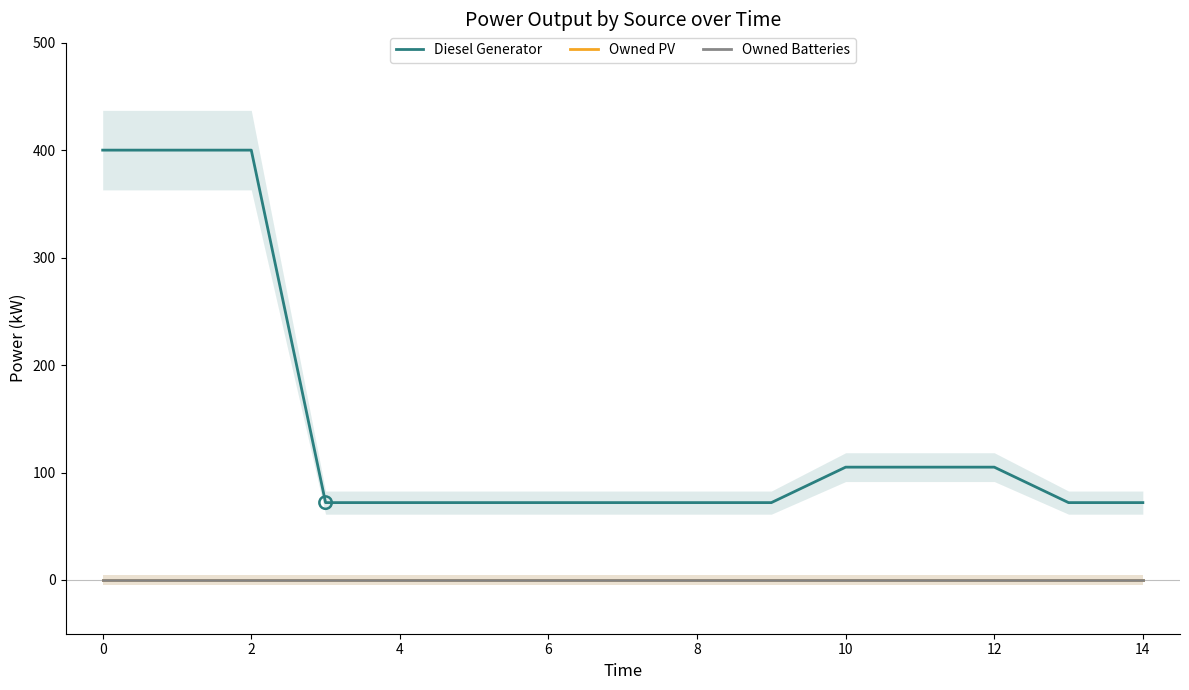

Which series reaches the maximum Y coordinate?

Diesel Generator